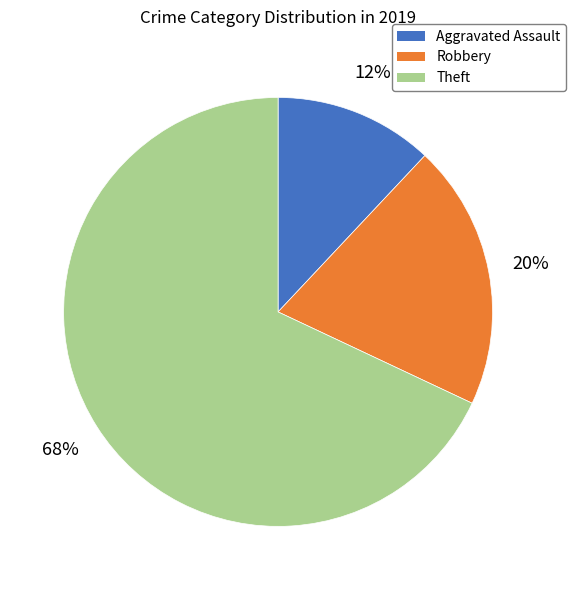

Rank the categories by value from lowest to highest.

Aggravated Assault, Robbery, Theft